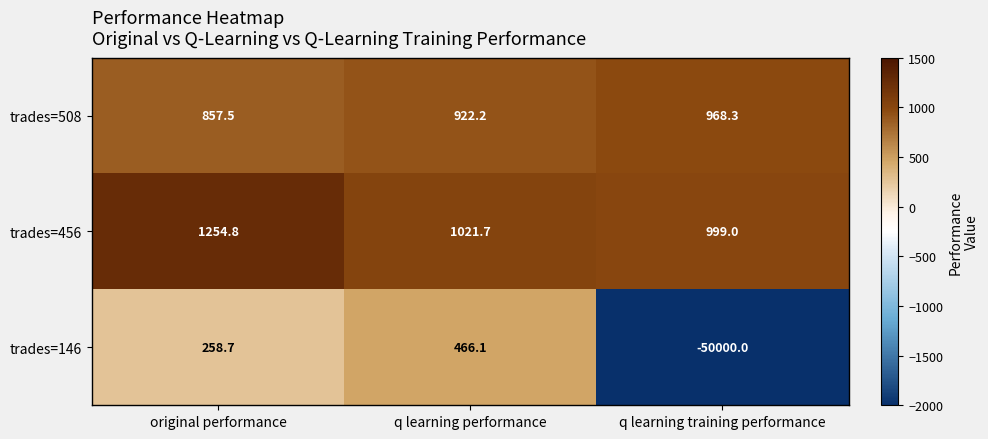

How many categories are shown in the chart?

3